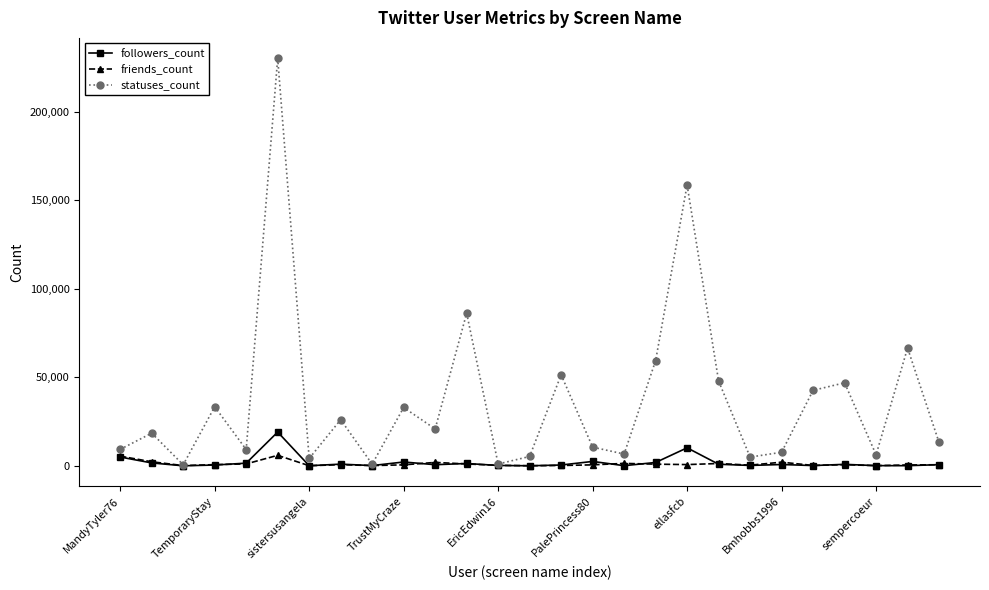

What is the greatest value displayed?

230090